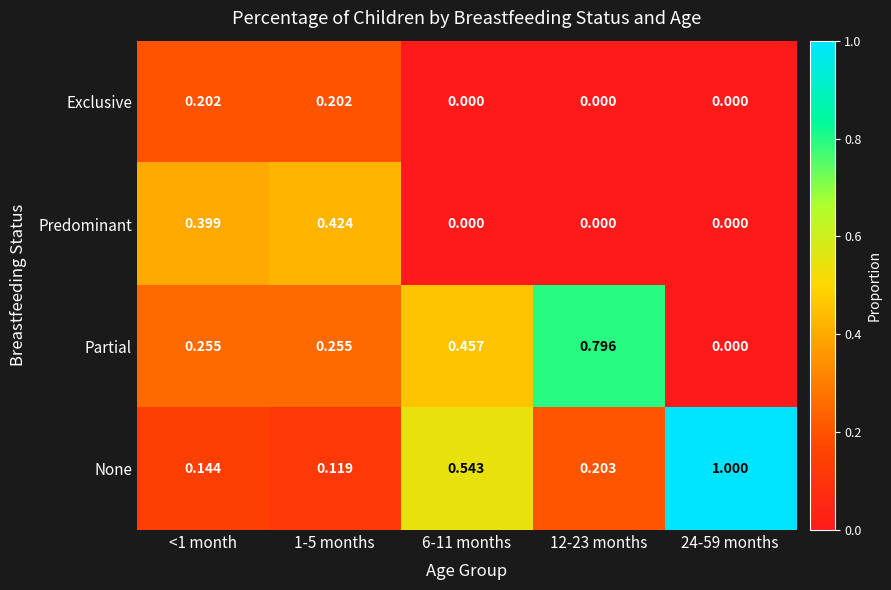

Is the value of Partial at 6-11 months greater than the value of Exclusive at 12-23 months?

Yes